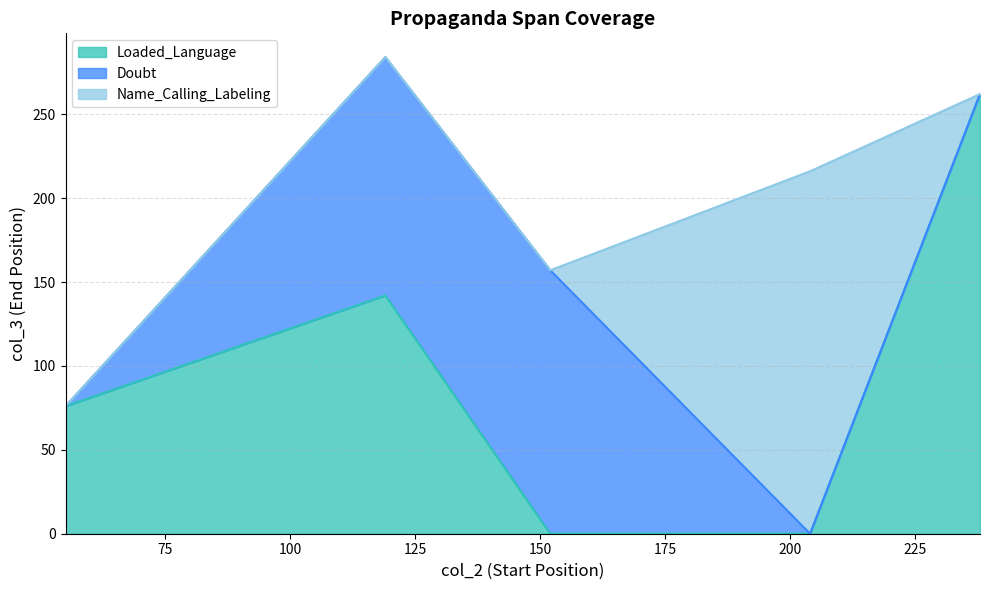

What is the highest value of the Loaded_Language series?

262